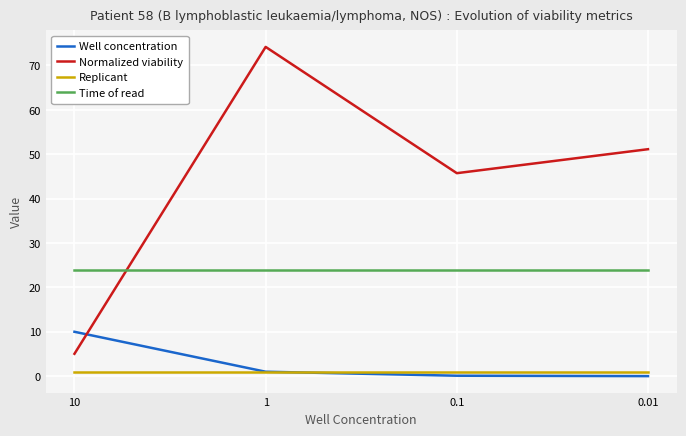

True or false: Well concentration and Time of read intersect in this chart.

False